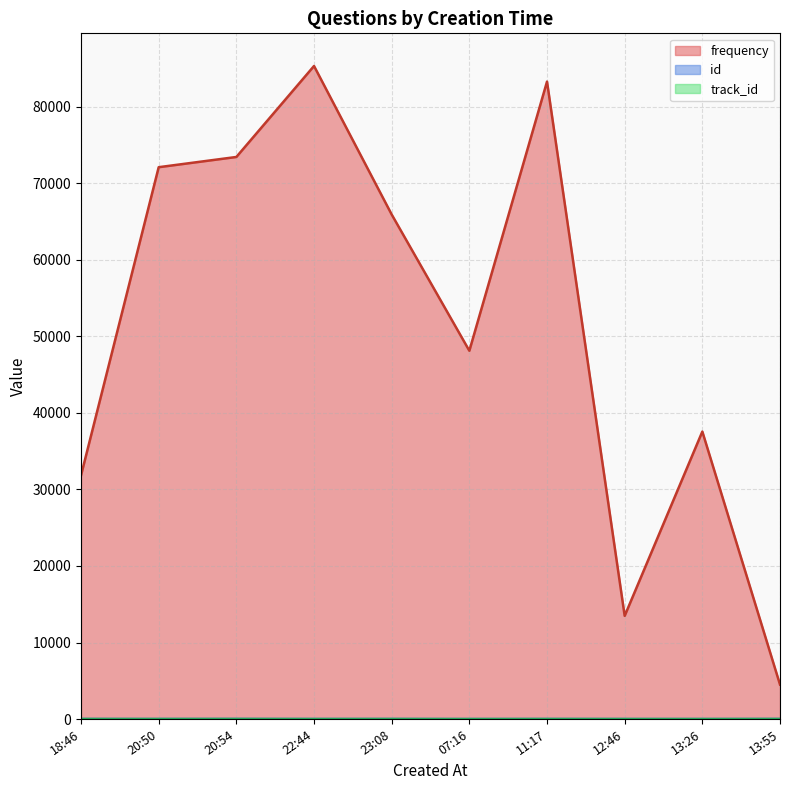

At which category is the sum across all series the highest?

2023-03-08T22:44:29